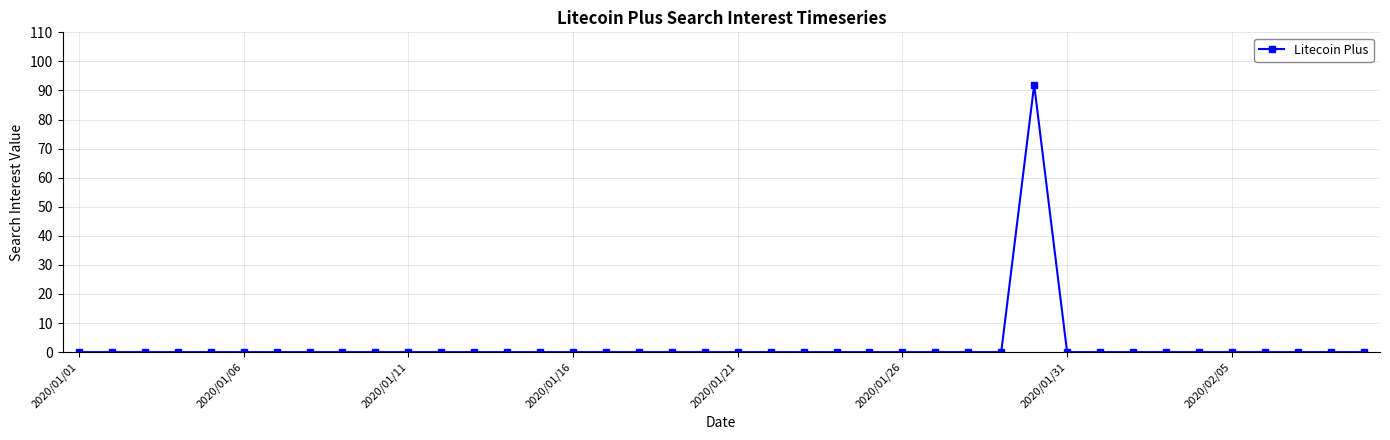

What is the greatest value displayed?

92